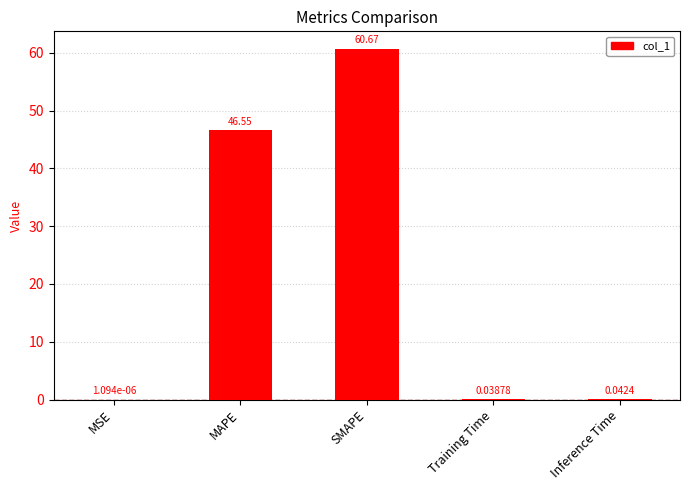

Which has a higher value, MSE or Training Time?

Training Time